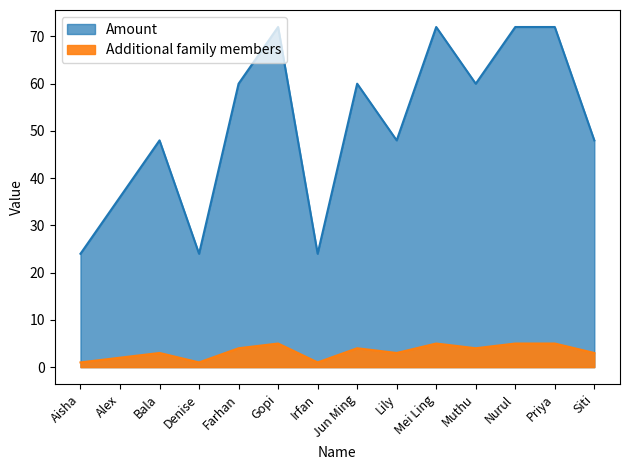

In Additional family members, how many points are lower than both neighbors (excluding endpoints)?

4